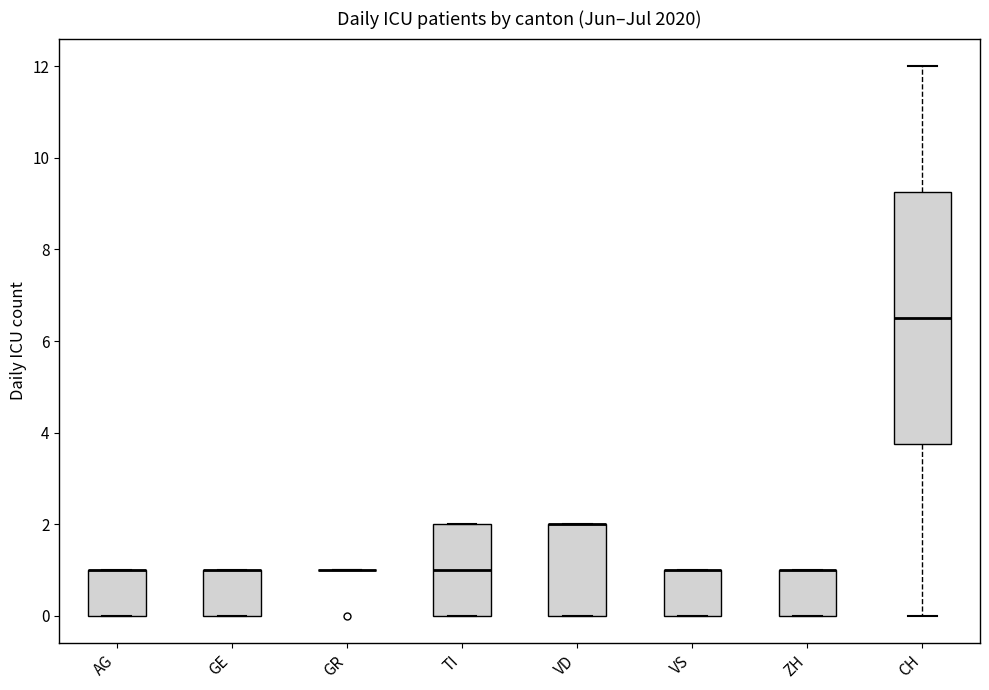

Which box is the tallest, from its lower edge to its upper edge?

CH